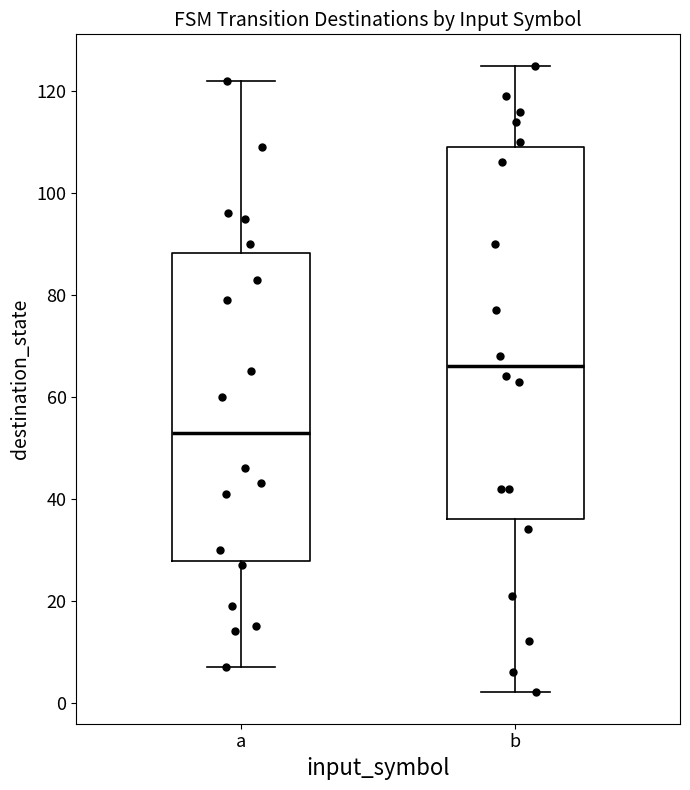

Where does the upper whisker of the box for b end on the y-axis? The values are not printed on the chart, so give them approximately, as read against the axis.

126